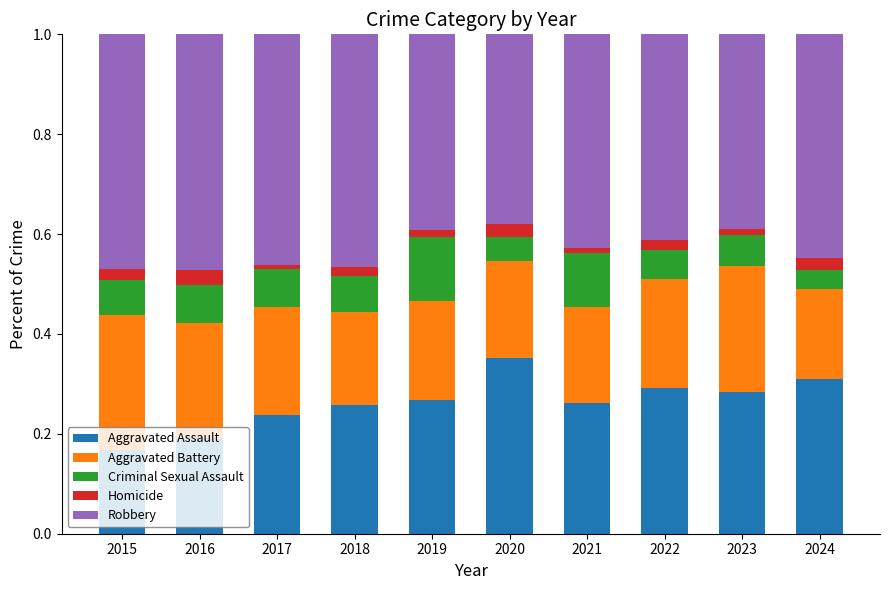

True or false: Aggravated Assault has a value of 0.3 at 2017.

False